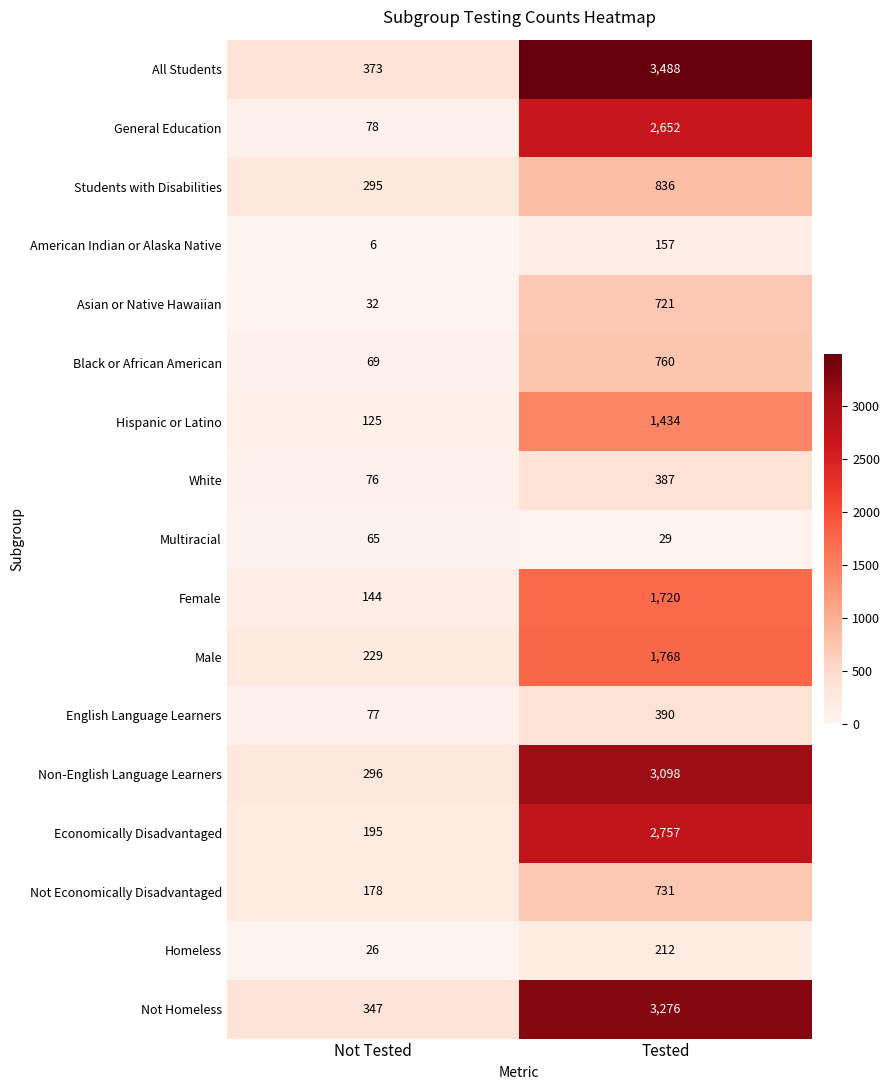

Which series has the largest range (max minus min)?

All Students